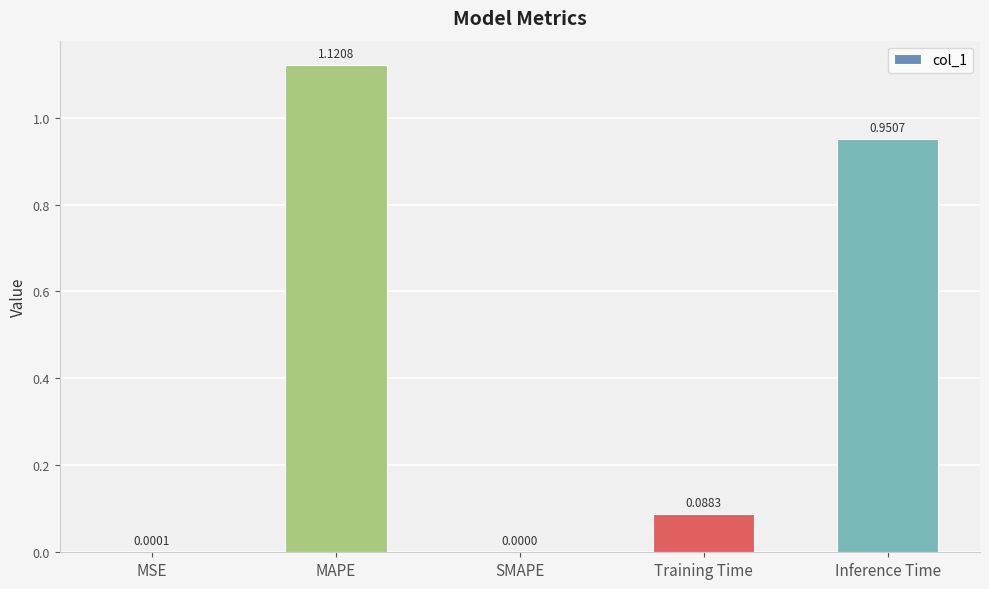

Which has a higher value, MSE or Inference Time?

Inference Time